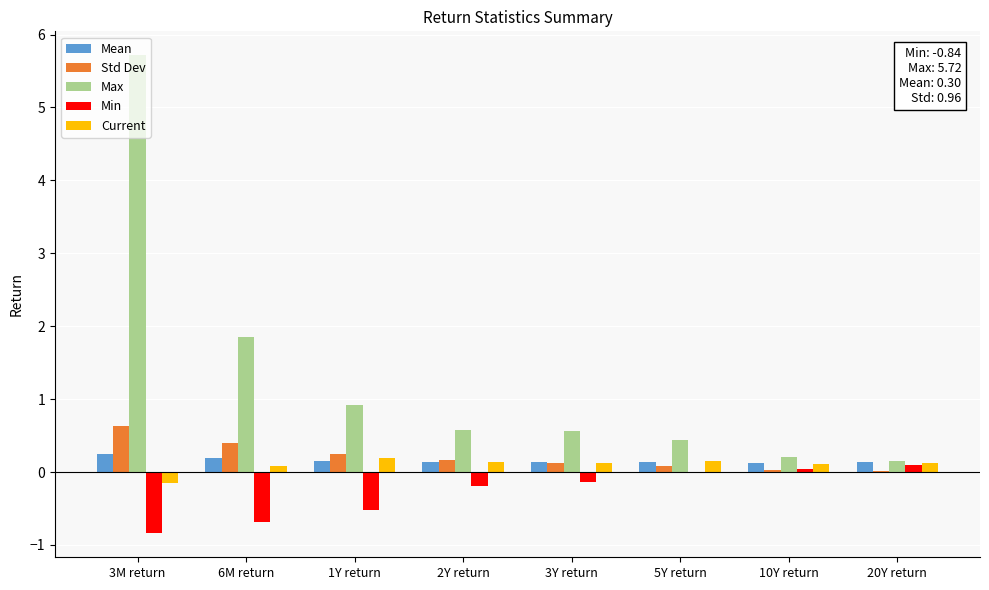

What is the maximum value shown in the chart?

5.7